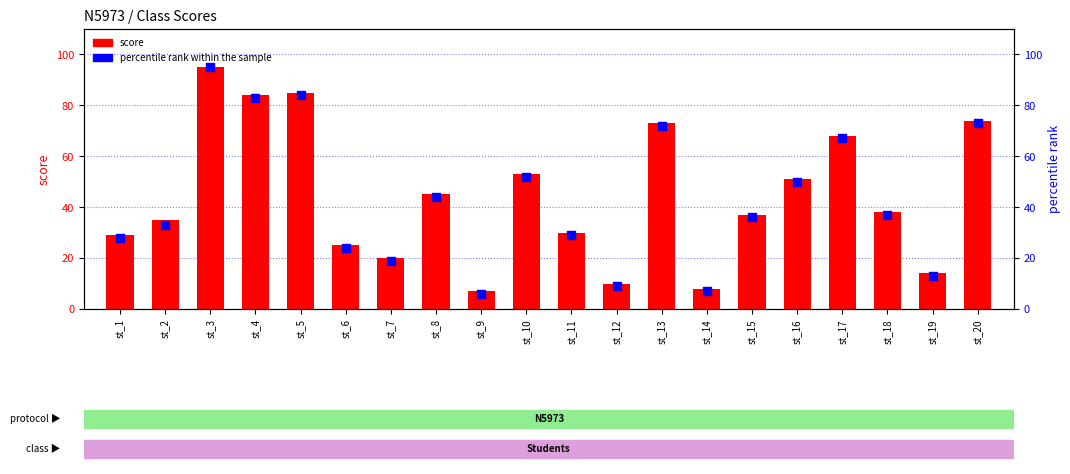

What are all the series names shown in the legend?

score, percentile rank within the sample